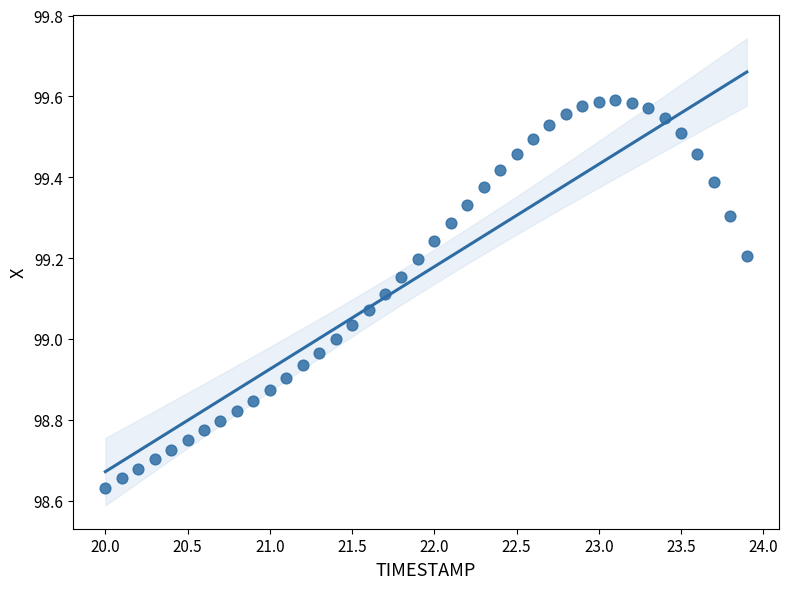

What is the range of X values (max minus min)?

3.9